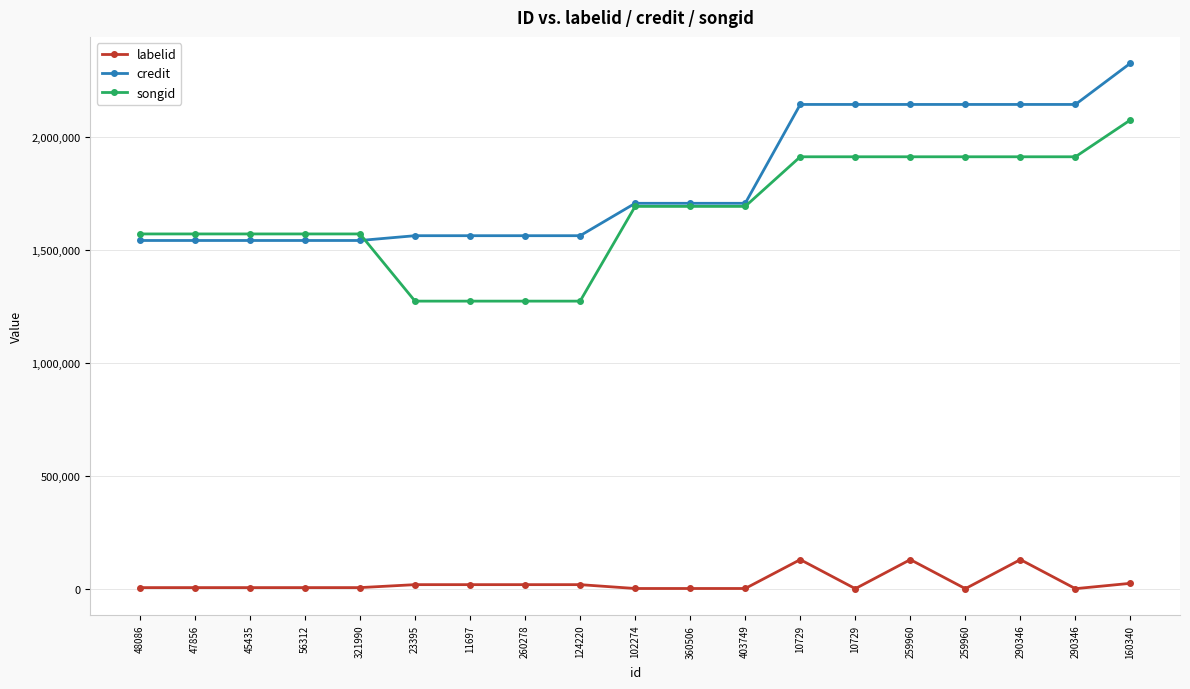

What are all the series names shown in the legend?

labelid, credit, songid